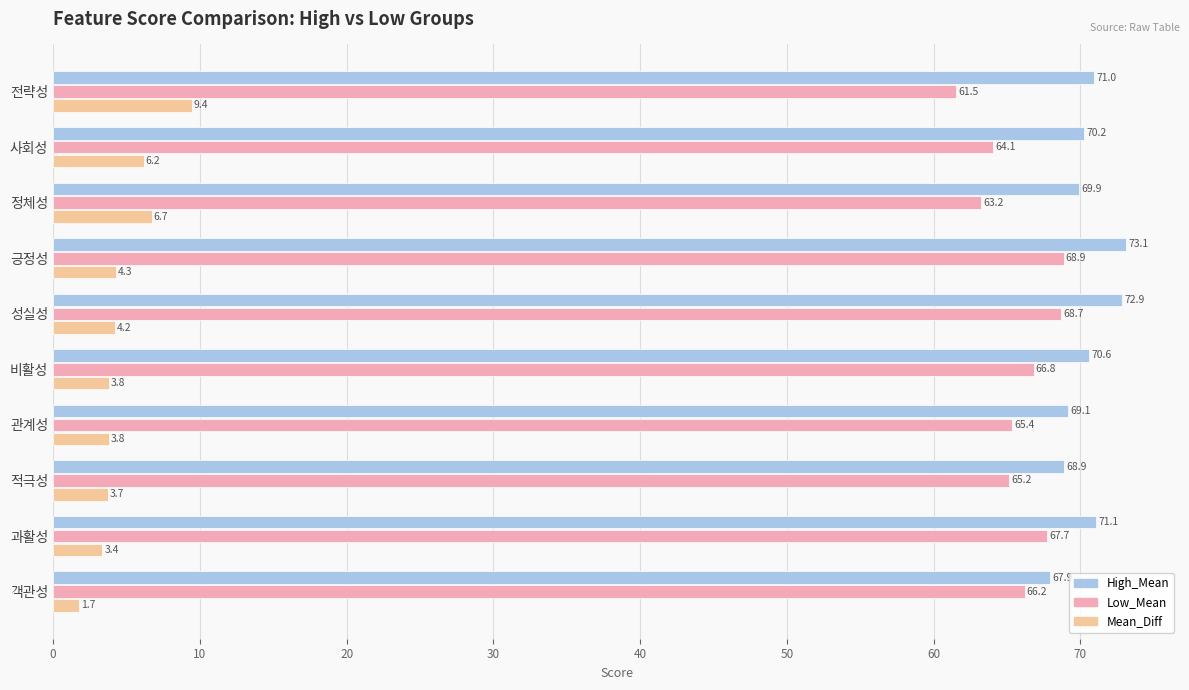

True or false: Mean_Diff has a value of 3.7 at 적극성.

True